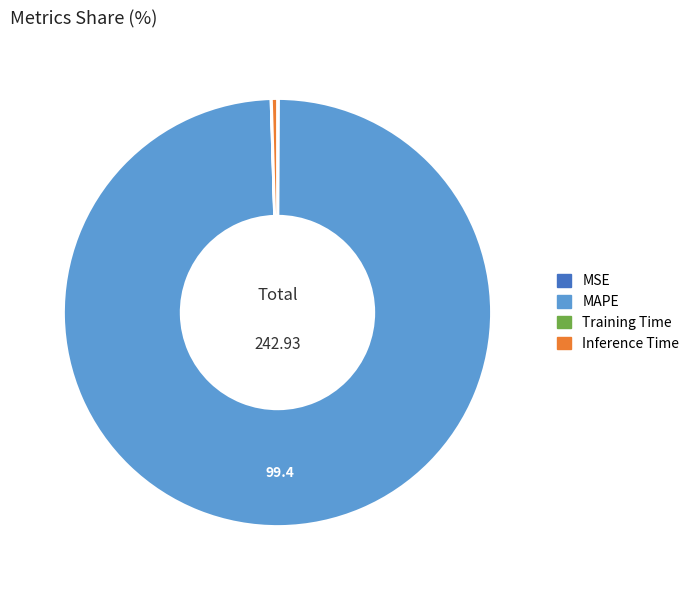

Which category accounts for the majority?

MAPE